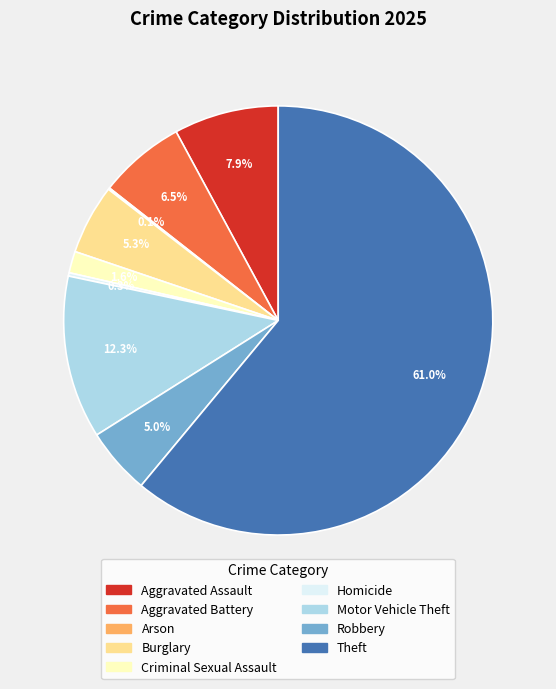

Do Motor Vehicle Theft and Burglary together represent more than half of the pie?

No